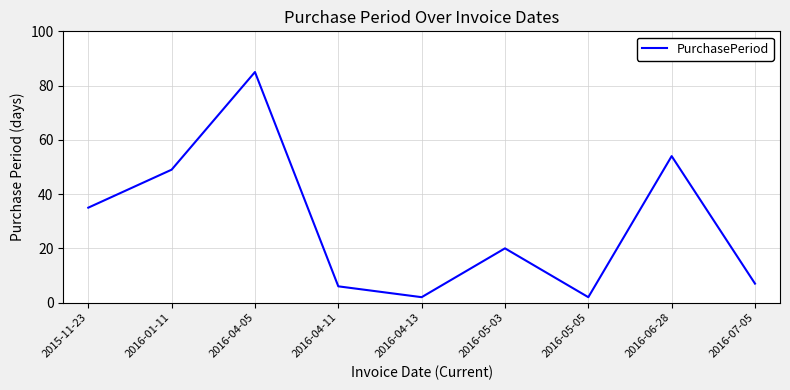

Which label corresponds to the largest value in the chart?

2016-04-05